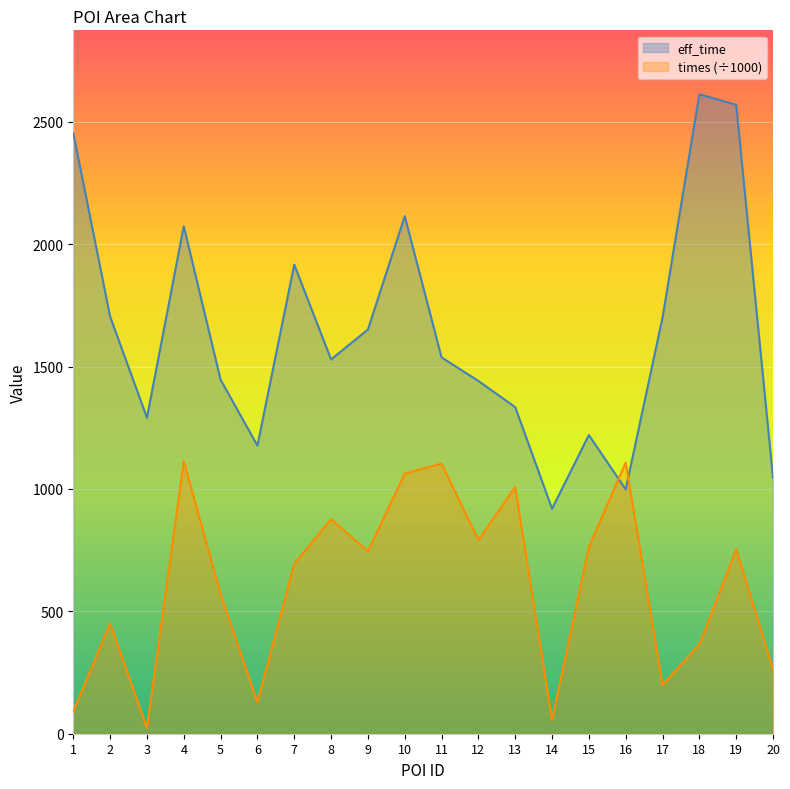

What is the highest value of the times_scaled series?

1112.4